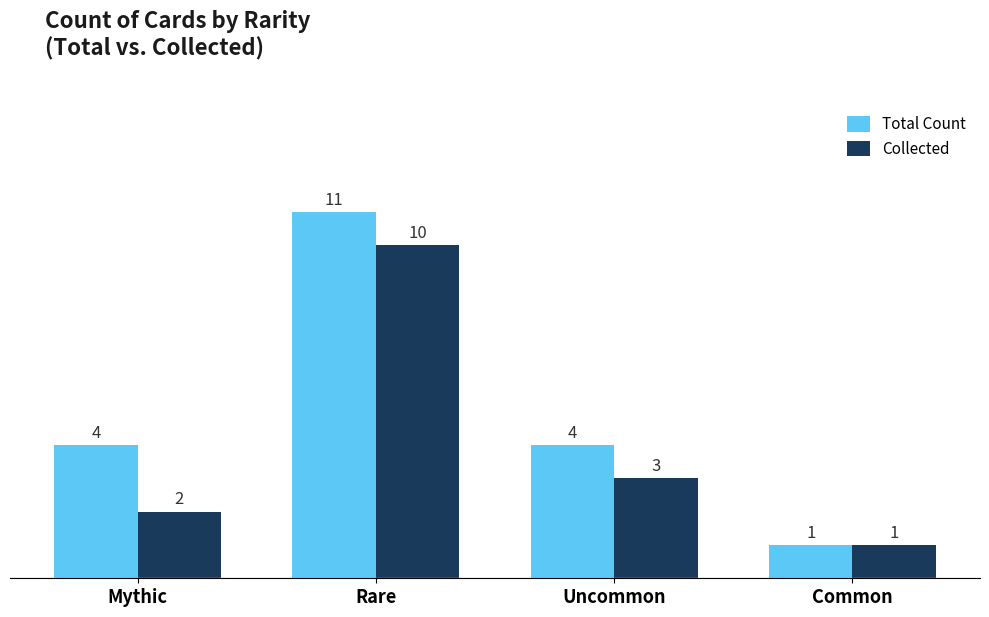

At which category is the sum across all series the highest?

Rare